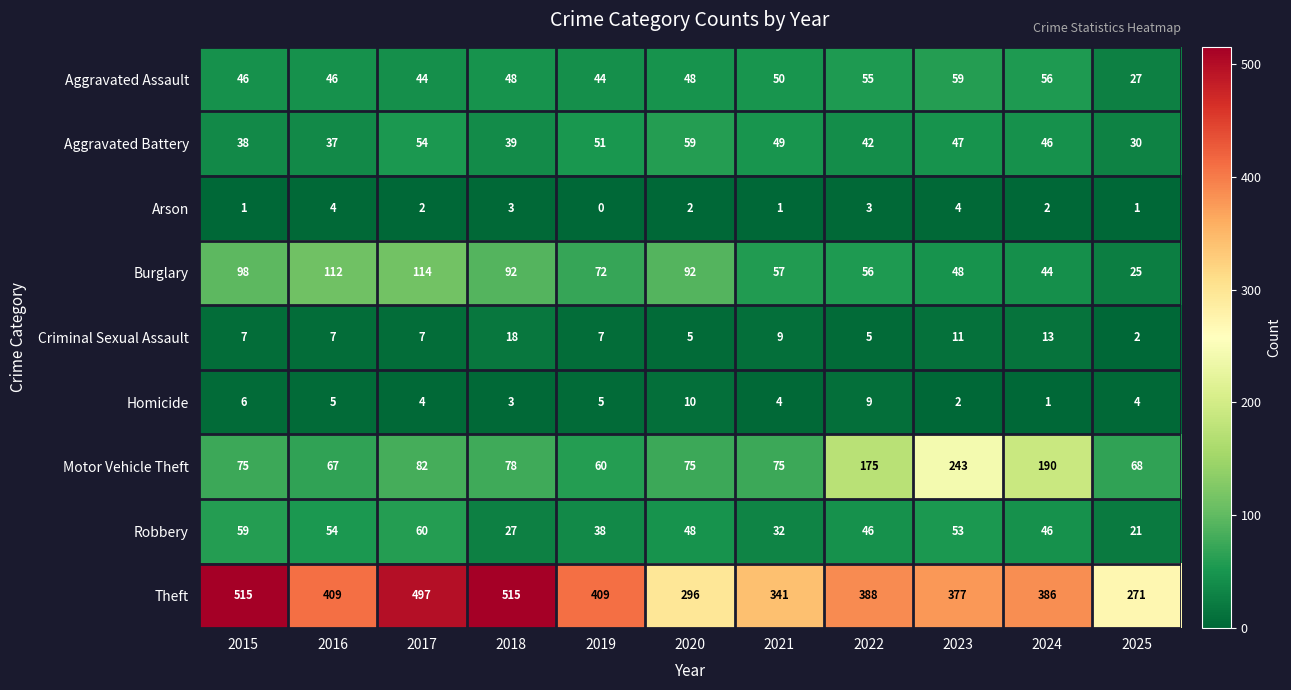

What is the difference between the second highest and minimum values in the Theft series?

244